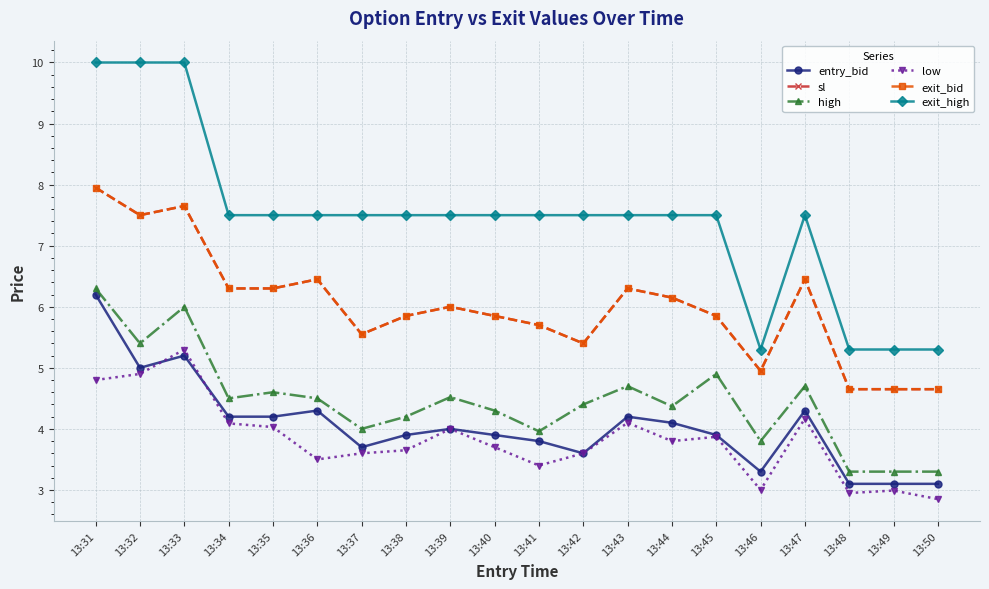

True or false: exit_high has more than 2 interior local peaks.

False